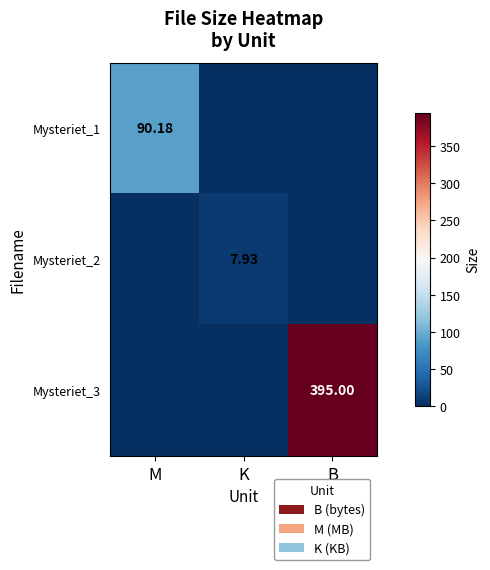

At how many categories does at least one series exceed 255?

1